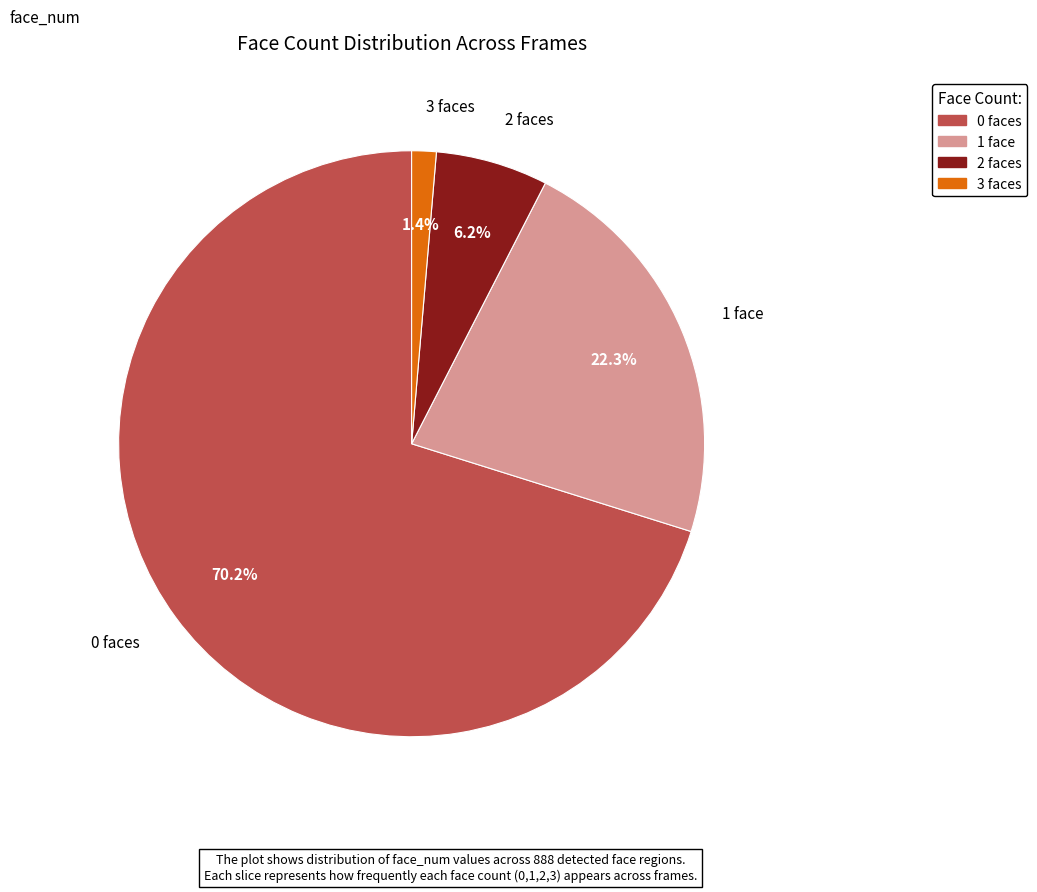

Is it true that 1 is 22% of the pie?

True